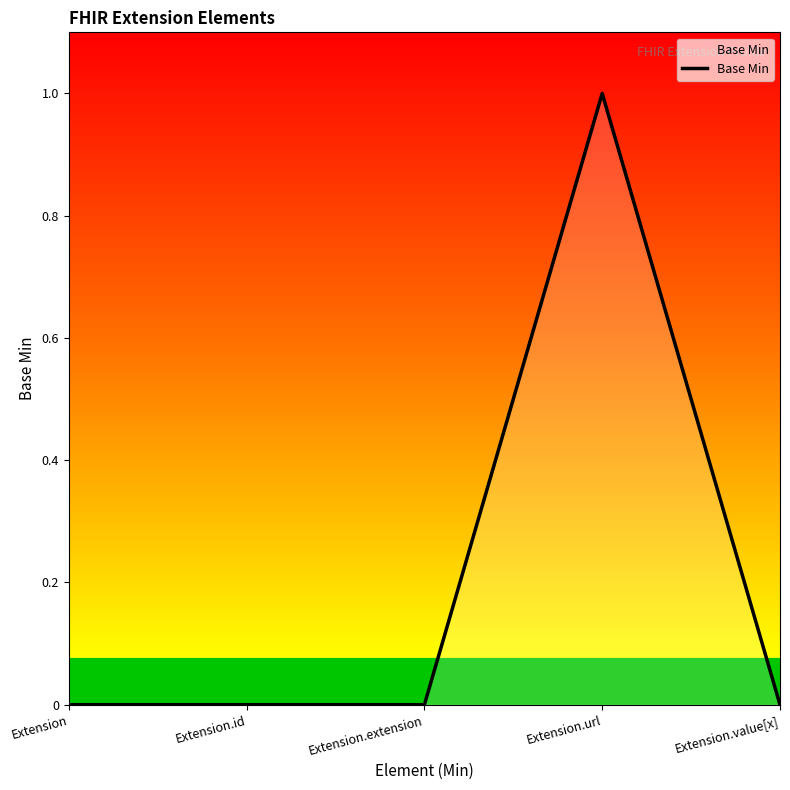

The value at Extension.url is 1. True or false?

True